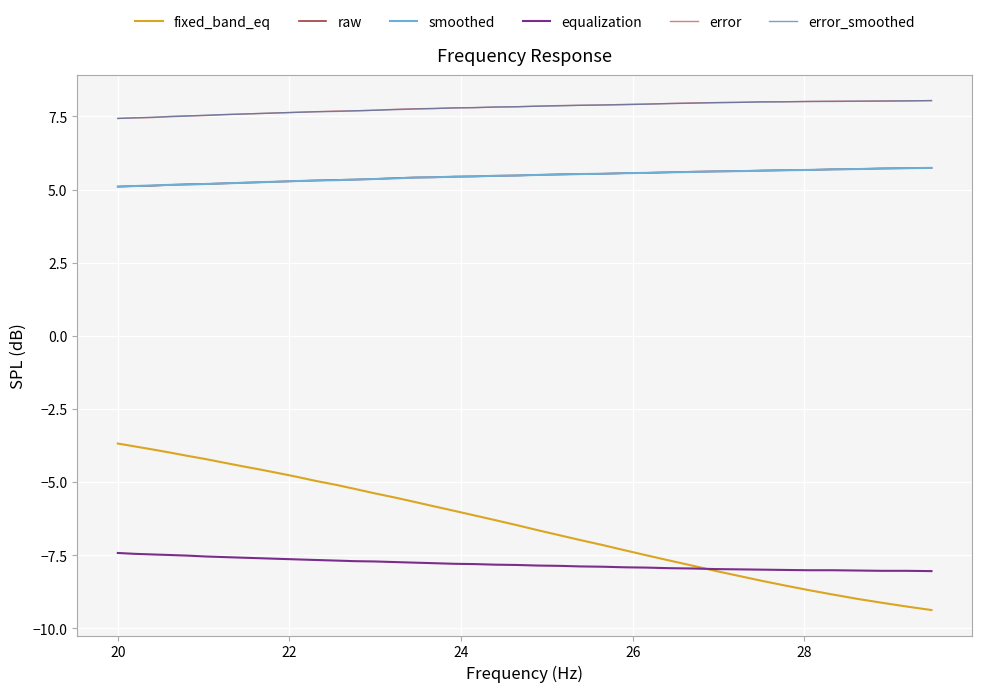

What is the greatest value displayed?

8.0